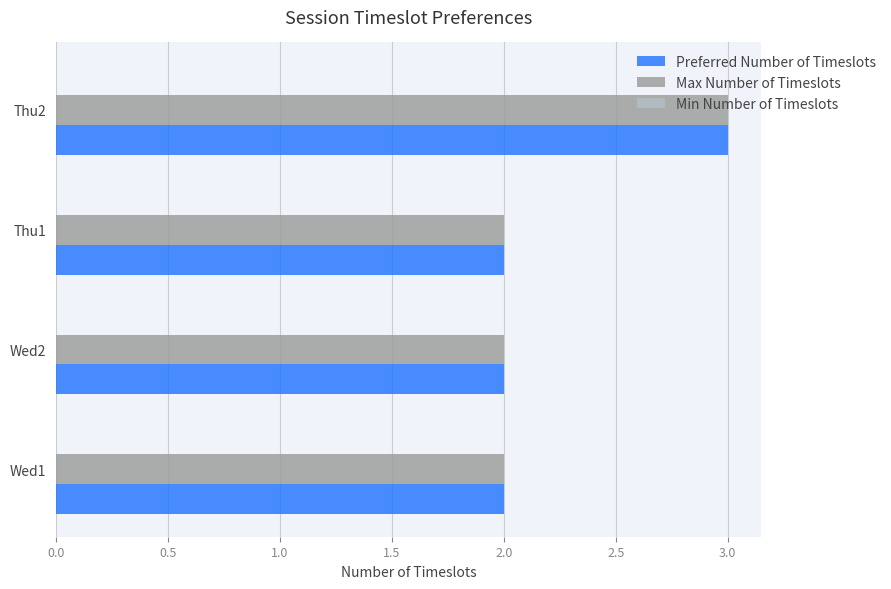

What is the maximum value for Preferred Number of Timeslots?

3